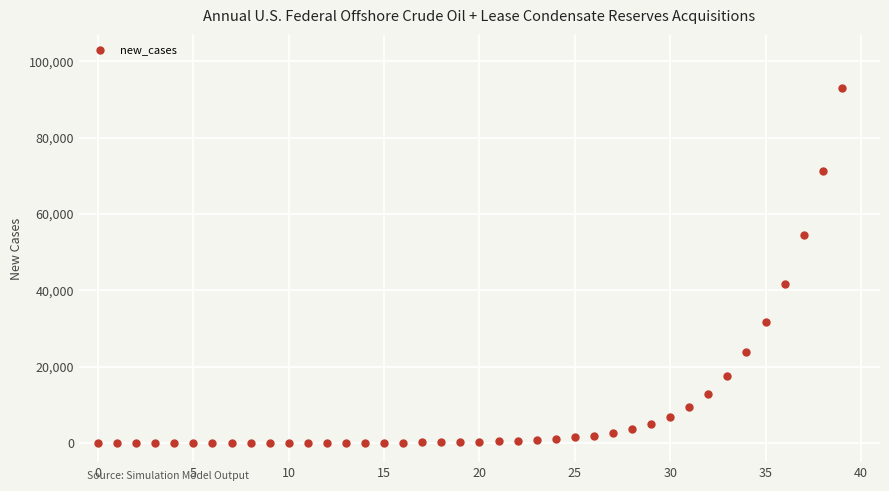

What is the range of Y values (max minus min)?

93019.5